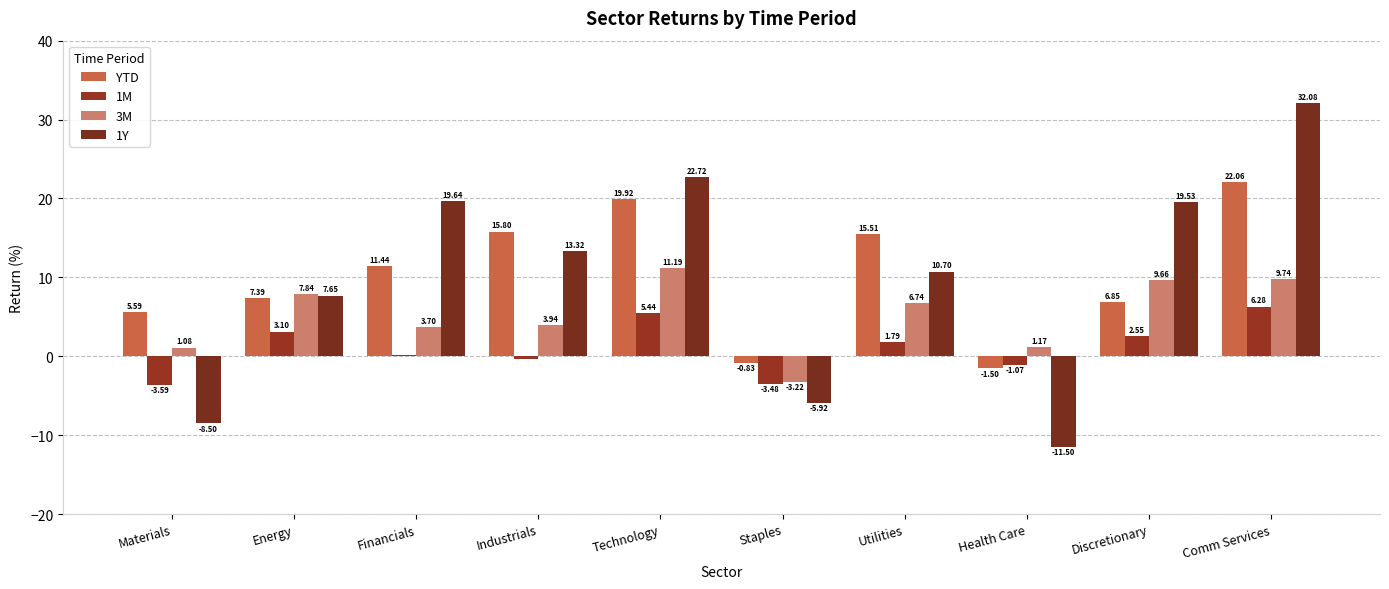

What is the difference between the 1M values at Energy and Health Care?

4.2